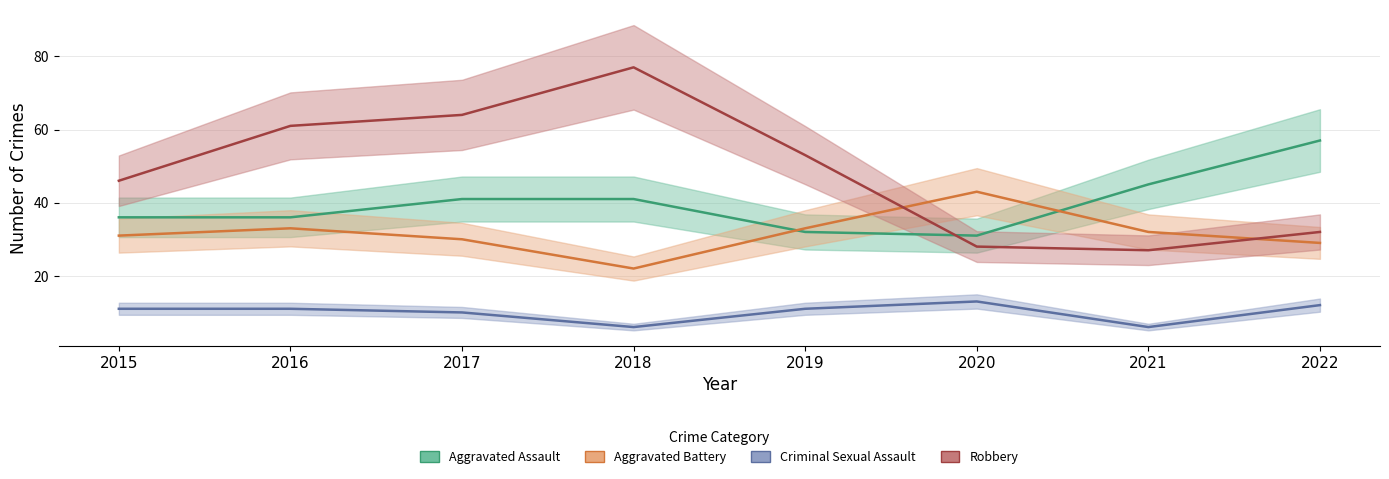

List the labels in order of Aggravated Assault value, largest first.

2022, 2021, 2017, 2018, 2015, 2016, 2019, 2020